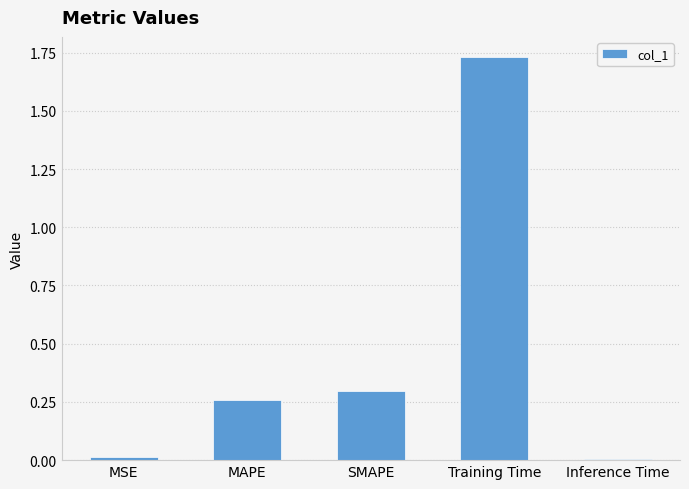

Which category has the highest value across all series?

Training Time